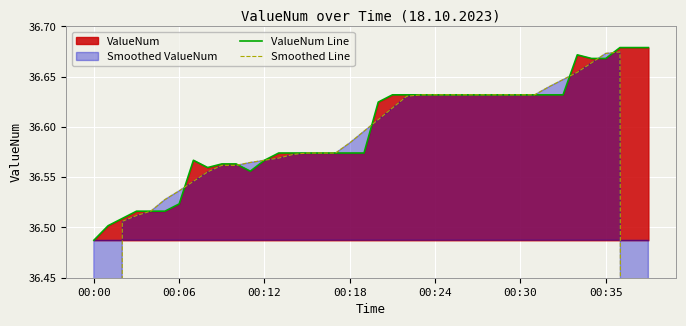

What is the average value of the ValueNum Line series?

36.6